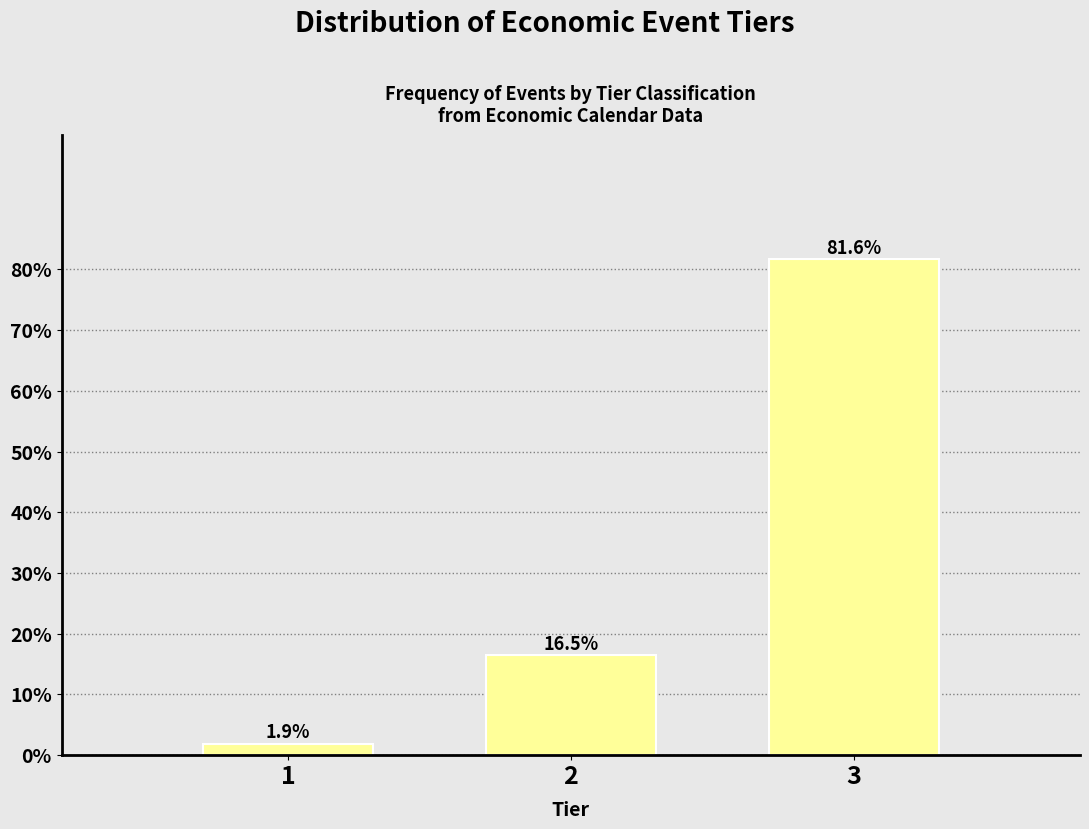

Reading right to left, what are all the values shown in this chart?

81.6	16.5	1.9